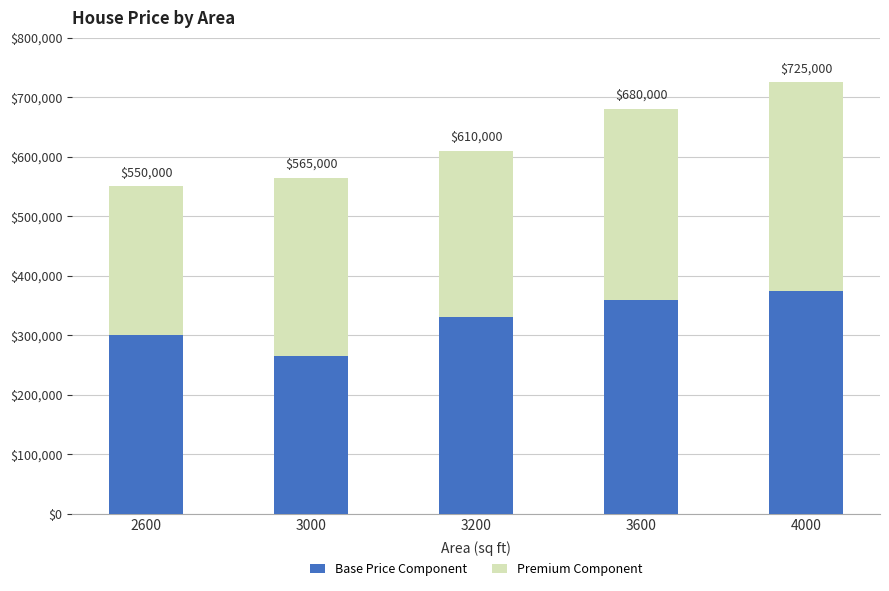

The Premium Component series shows 320000 at 3600. True or false?

True